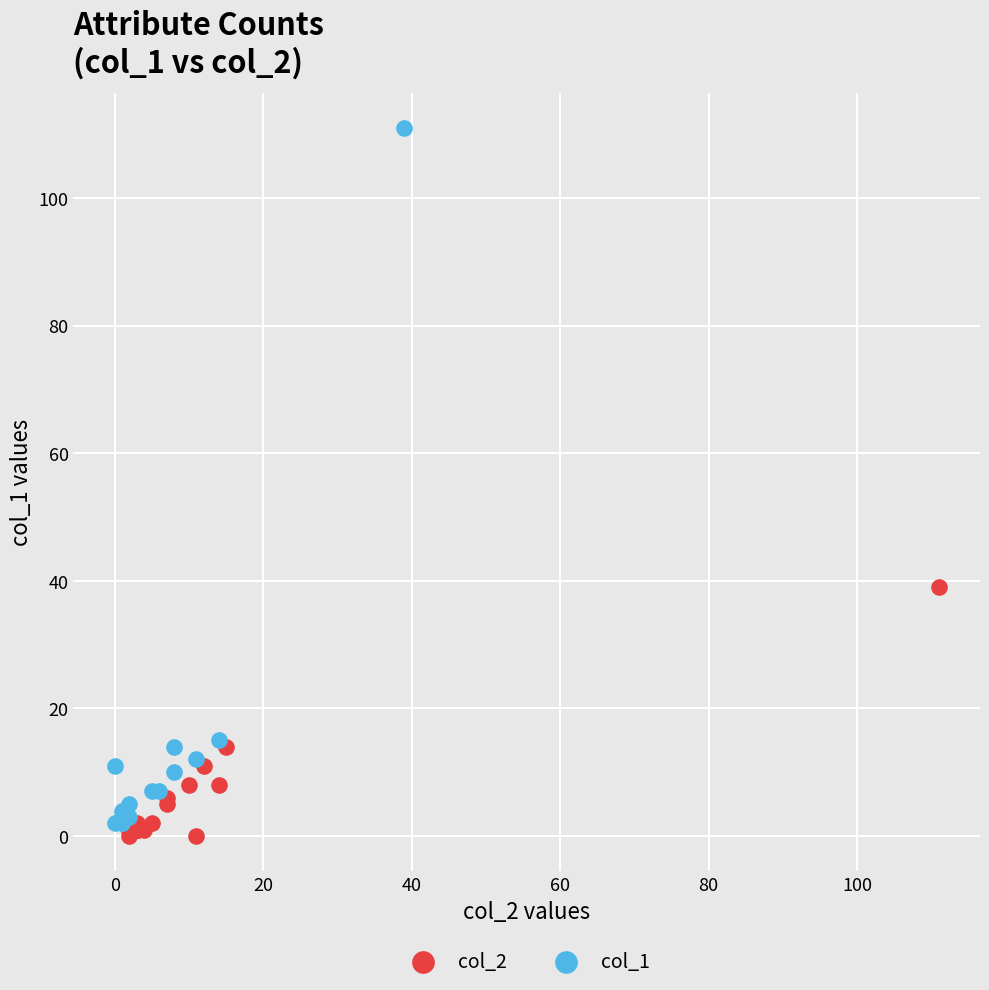

Which series has the largest Y range (max minus min)?

col_1